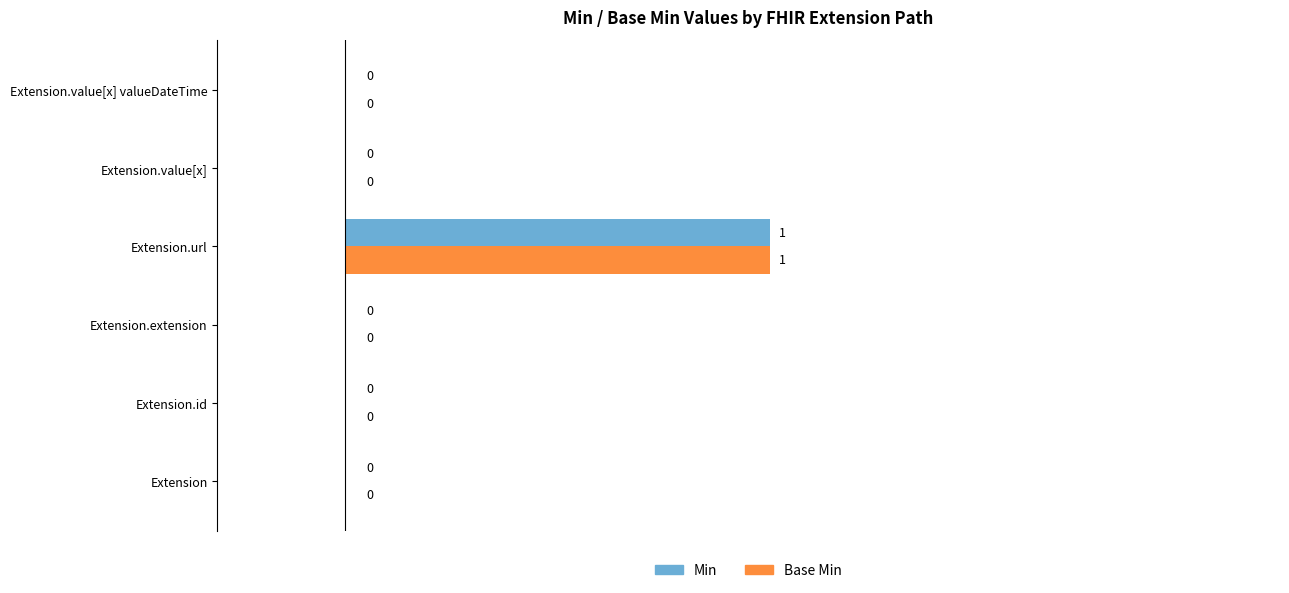

How many Base Min values are between 0 and 1?

6